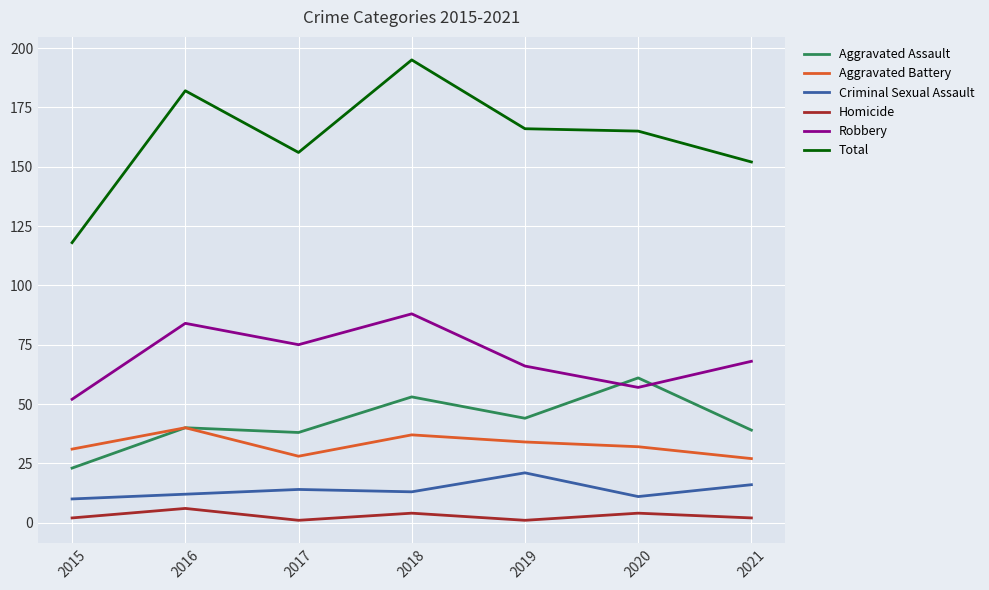

Rank the series by their maximum value, from lowest to highest.

Homicide, Criminal Sexual Assault, Aggravated Battery, Aggravated Assault, Robbery, Total